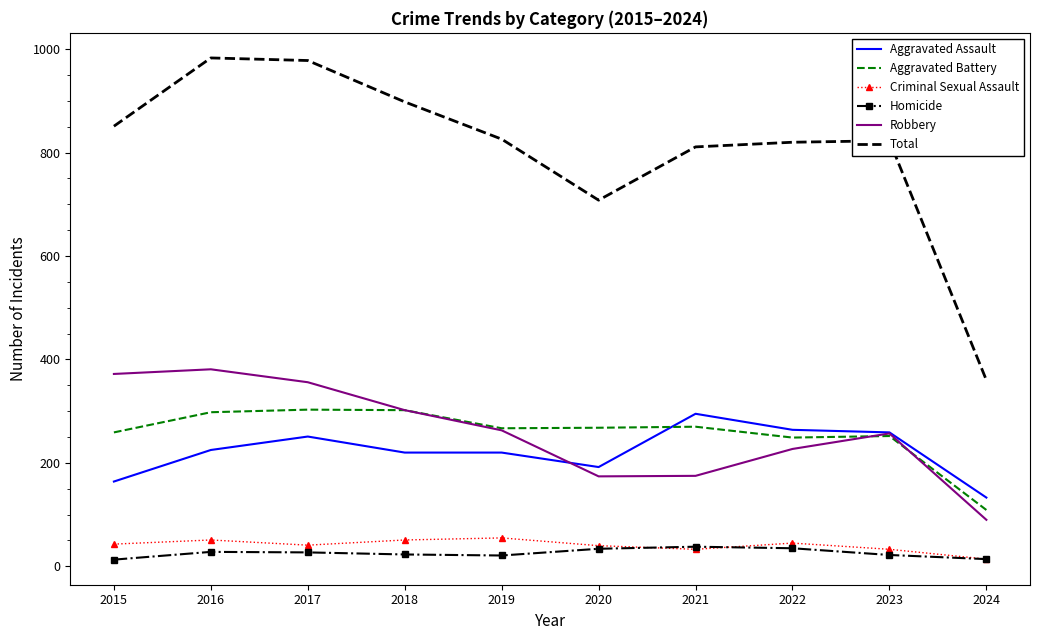

Where is Robbery nearest to the value 235?

2022